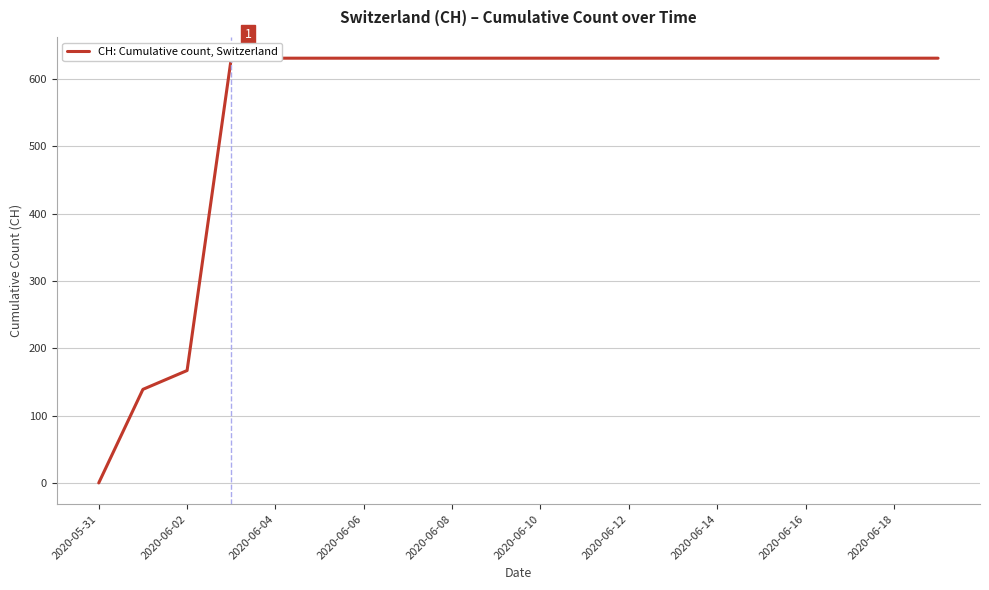

What is the maximum value shown in the chart?

631